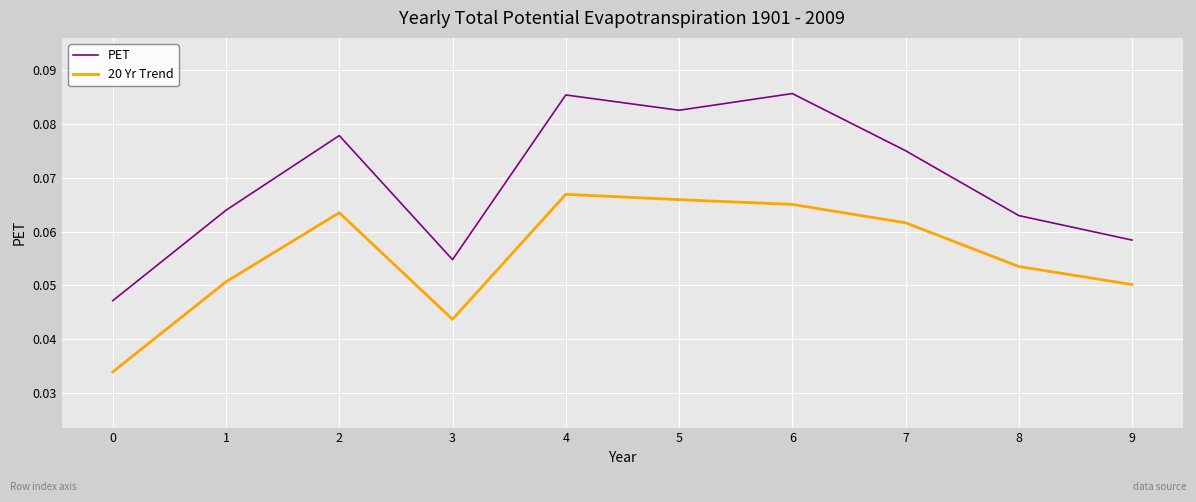

Count the PET values in the range 0 to 1.

10